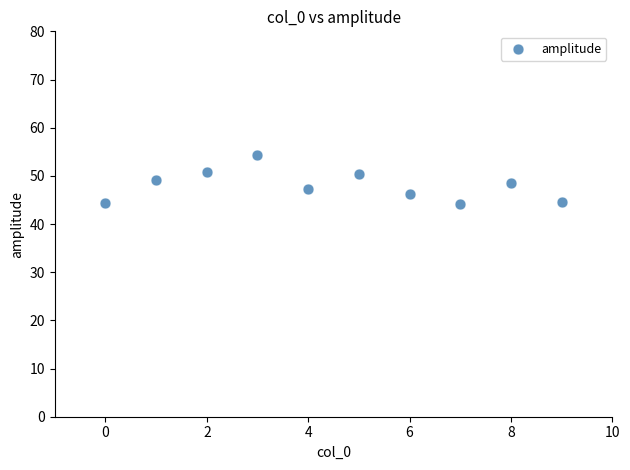

What is the range of Y values (max minus min)?

10.0